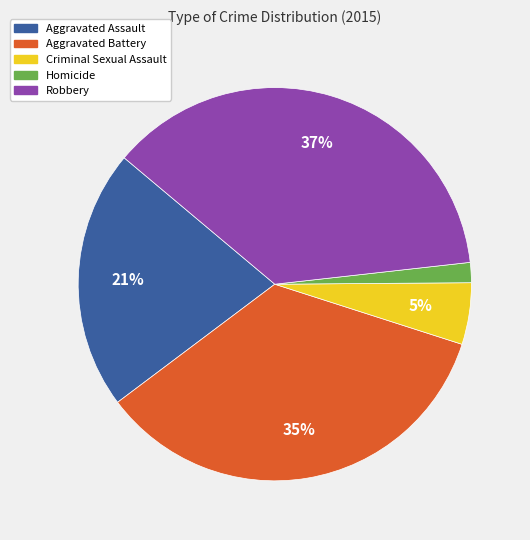

To the nearest percent, what portion does Criminal Sexual Assault represent?

5%